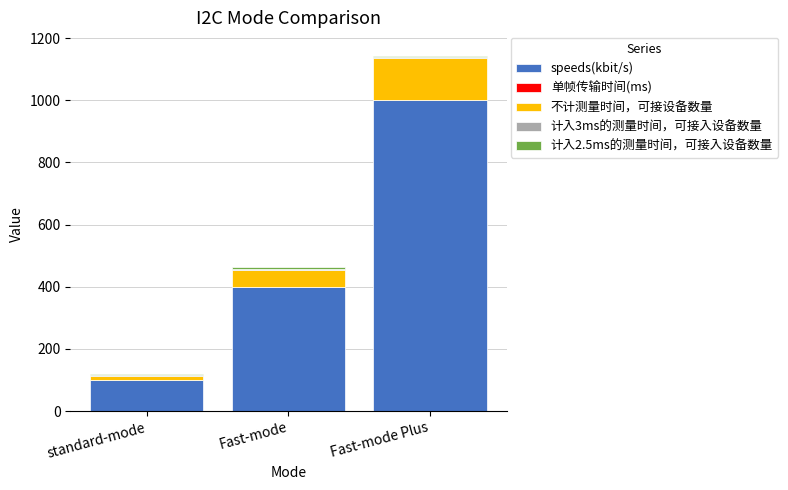

Which category has the highest value in the speeds(kbit/s) series?

Fast-mode Plus